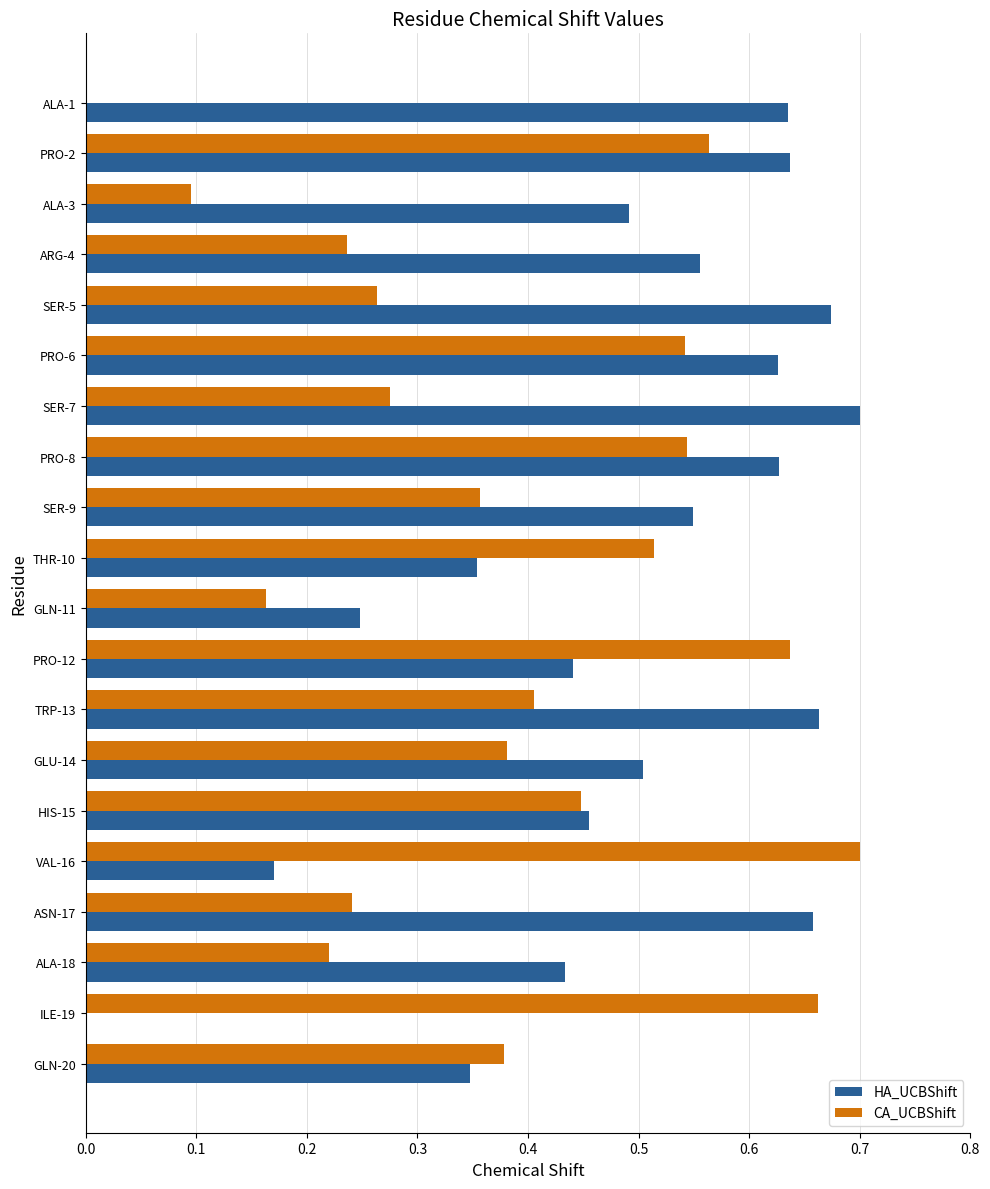

At which label does CA_UCBShift reach its peak?

VAL-16